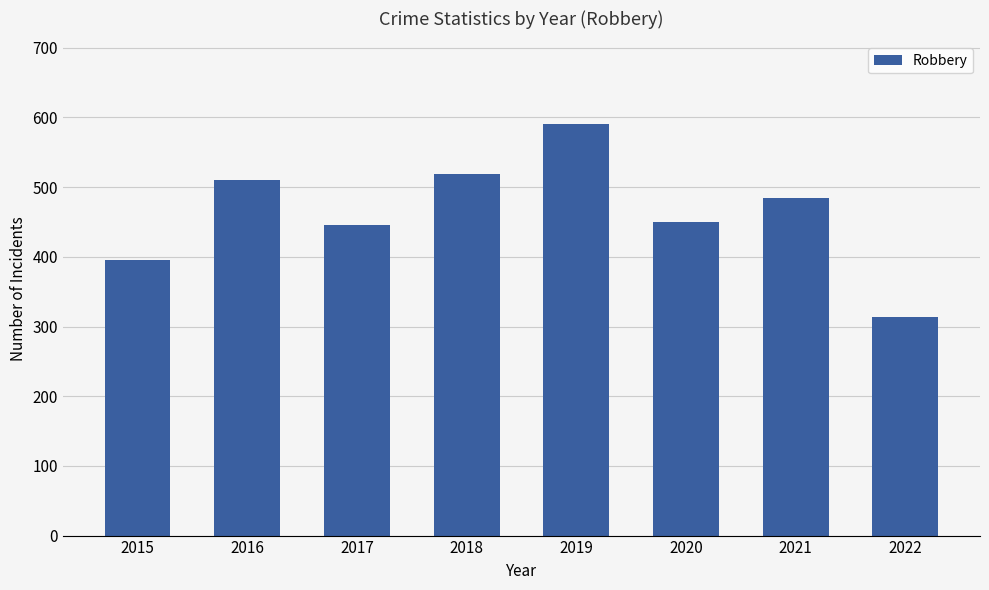

Reading left to right, transcribe all the data shown in this chart.

395	510	446	519	591	450	484	314